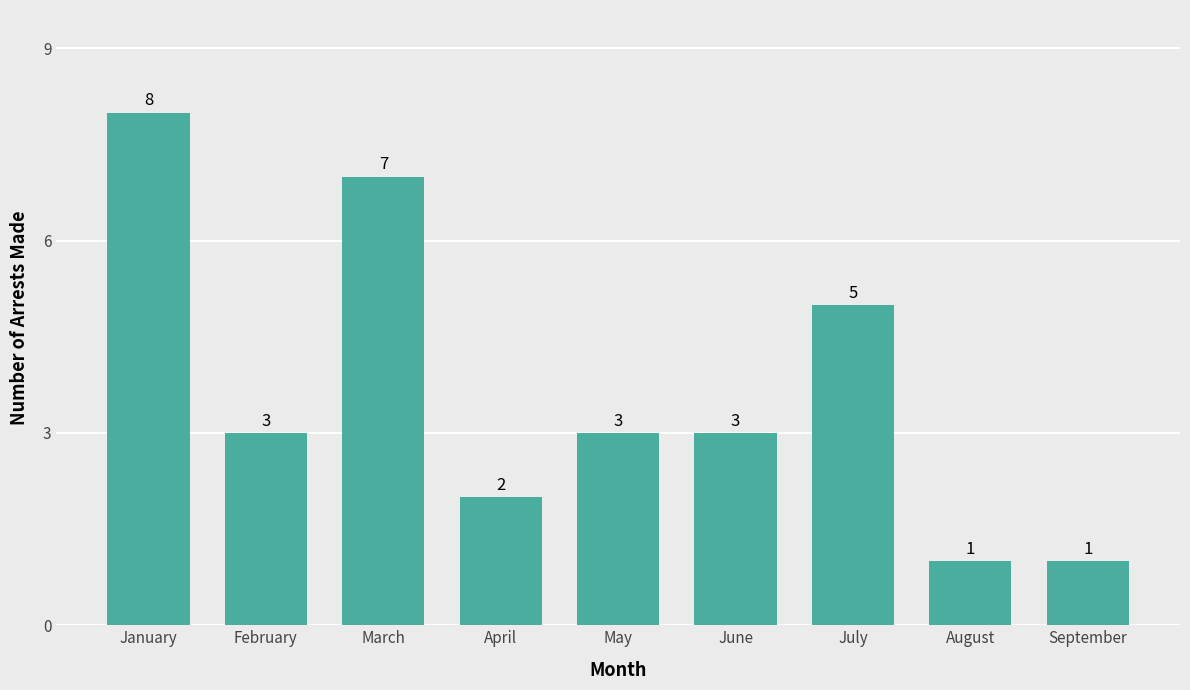

The value at May is 4. True or false?

False